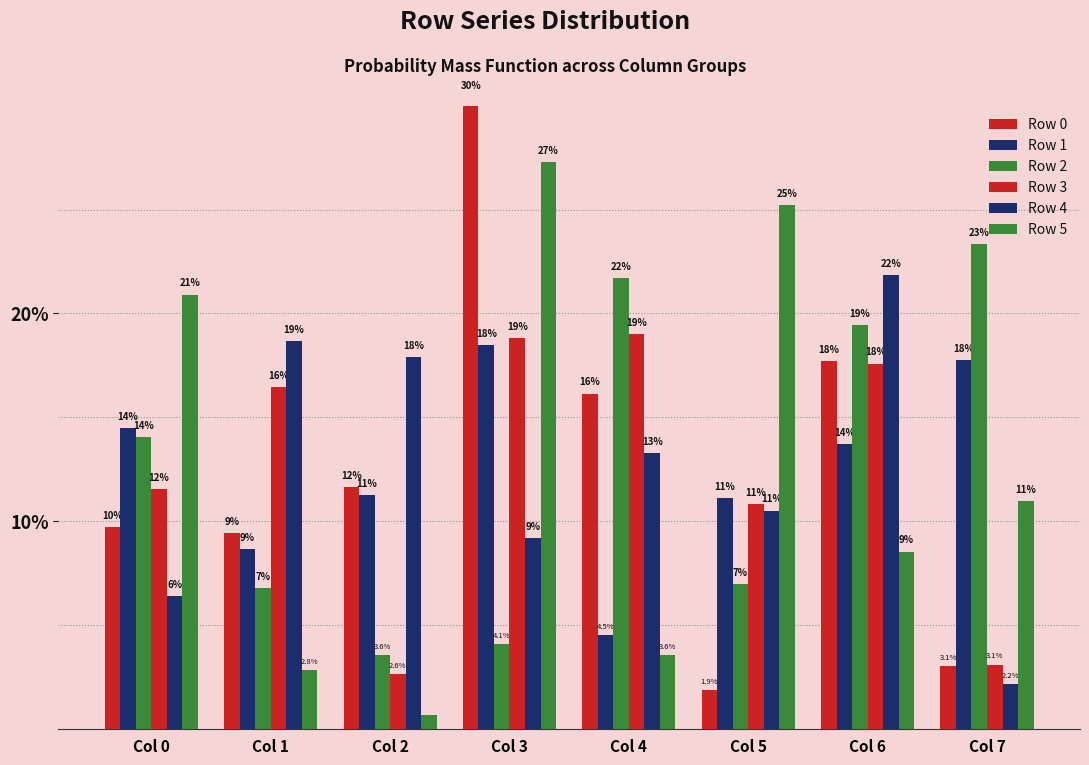

Is the value of Row 5 at Col 0 greater than the value of Row 4 at Col 1?

Yes